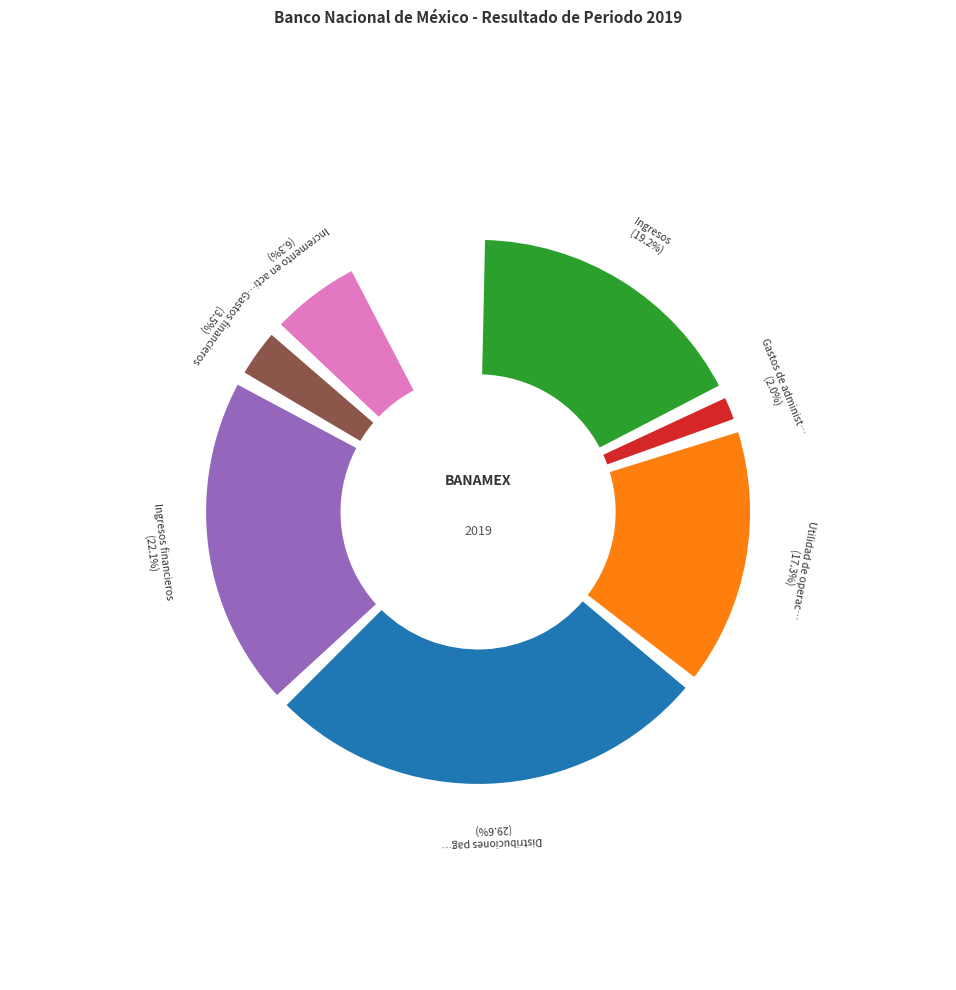

To the nearest percent, what percentage of the pie is Incremento en activos?

6%